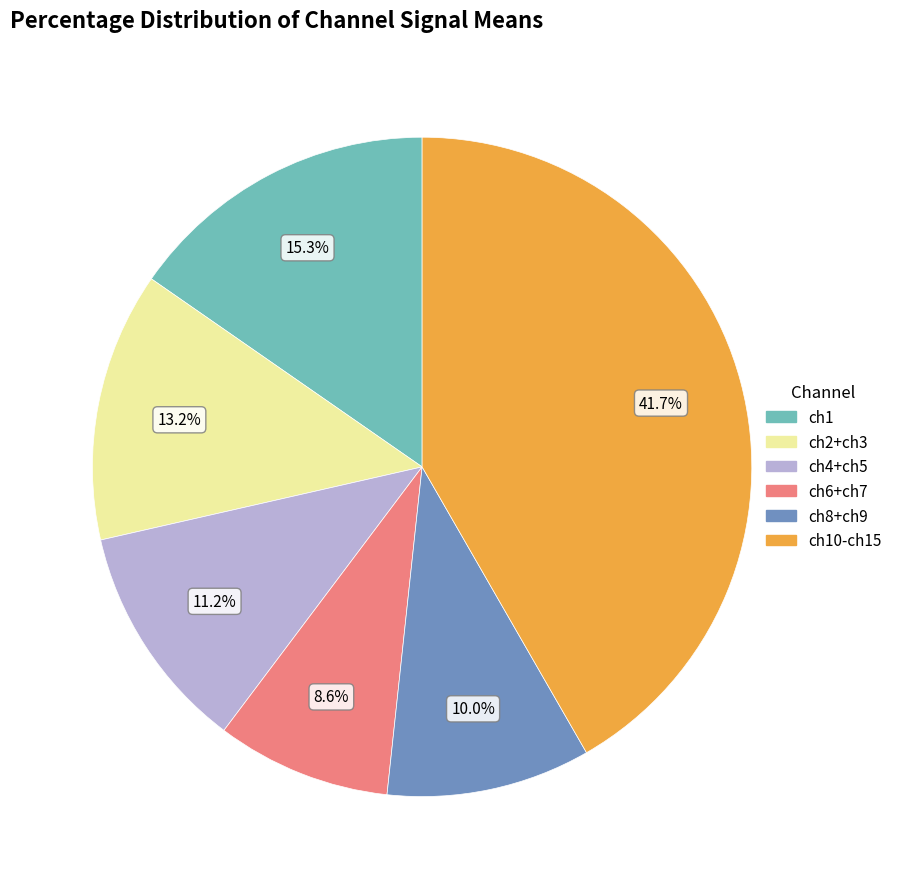

What percentage is NOT represented by ch2+ch3?

86.8%